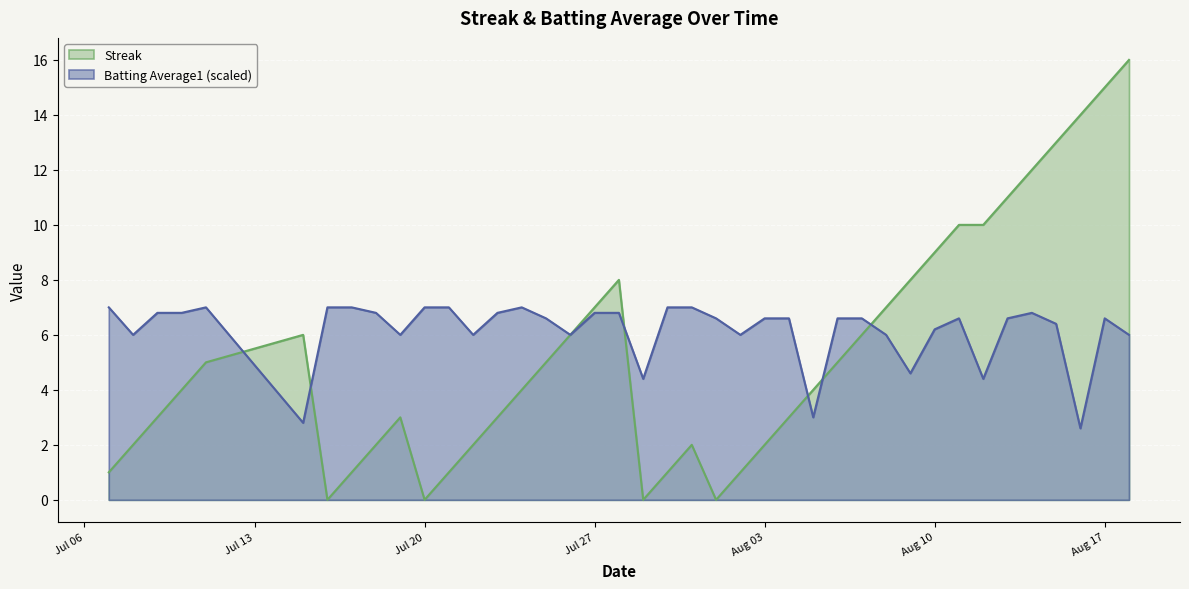

Which series changed the most between 2010-07-11 and 2010-08-06?

Batting Average1